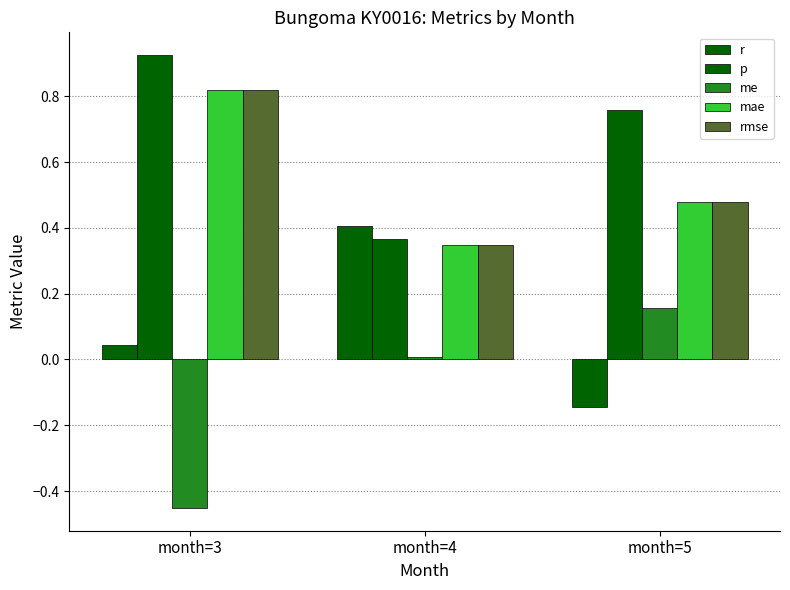

How many groups of bars are there?

3